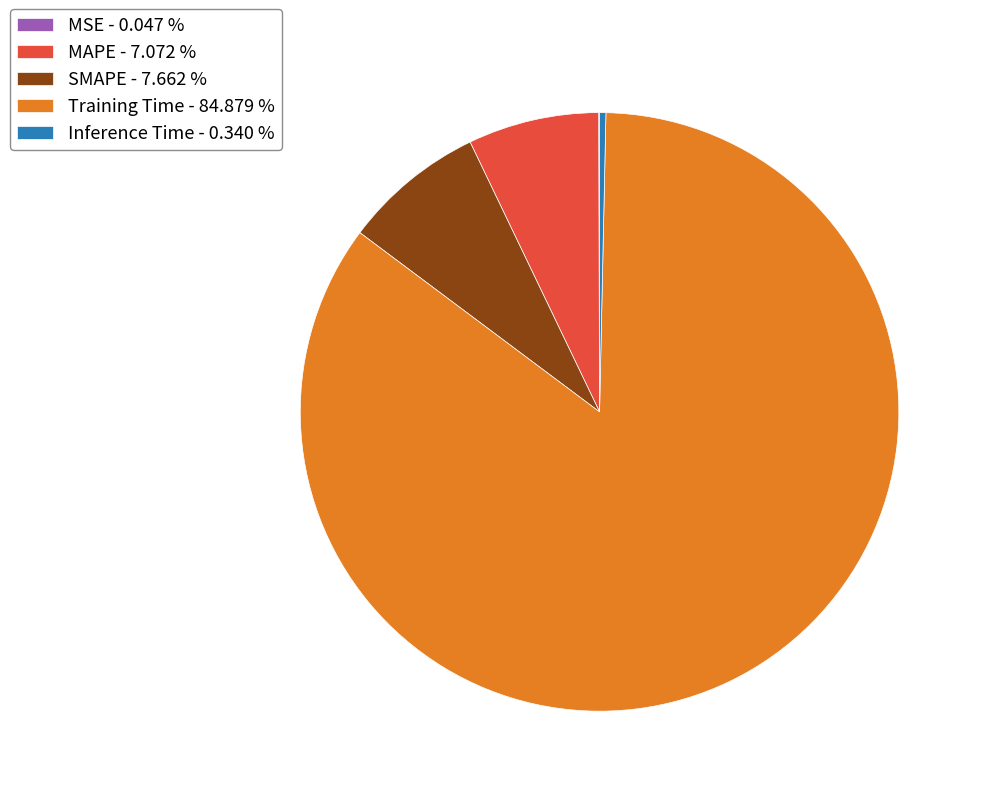

Which has a higher value, MAPE - 7.072 % or Training Time - 84.879 %?

Training Time - 84.879 %